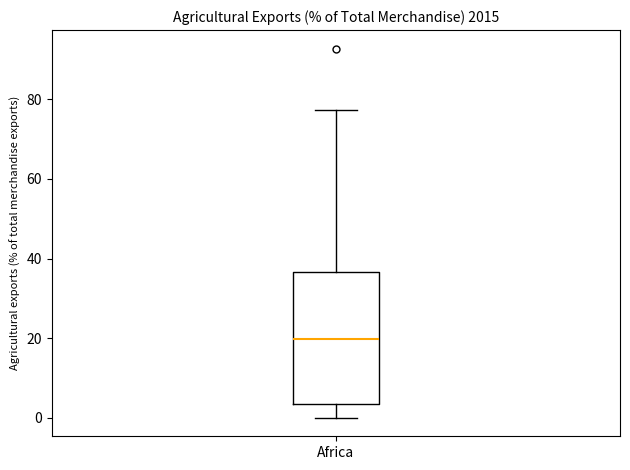

Transcribe this box plot: give where the median line is, the range the box spans, and where the two whiskers end, as read against the y-axis. The values are not printed on the chart, so give them approximately, as read against the axis.

median 20, box 4 to 36, whiskers 0 to 78